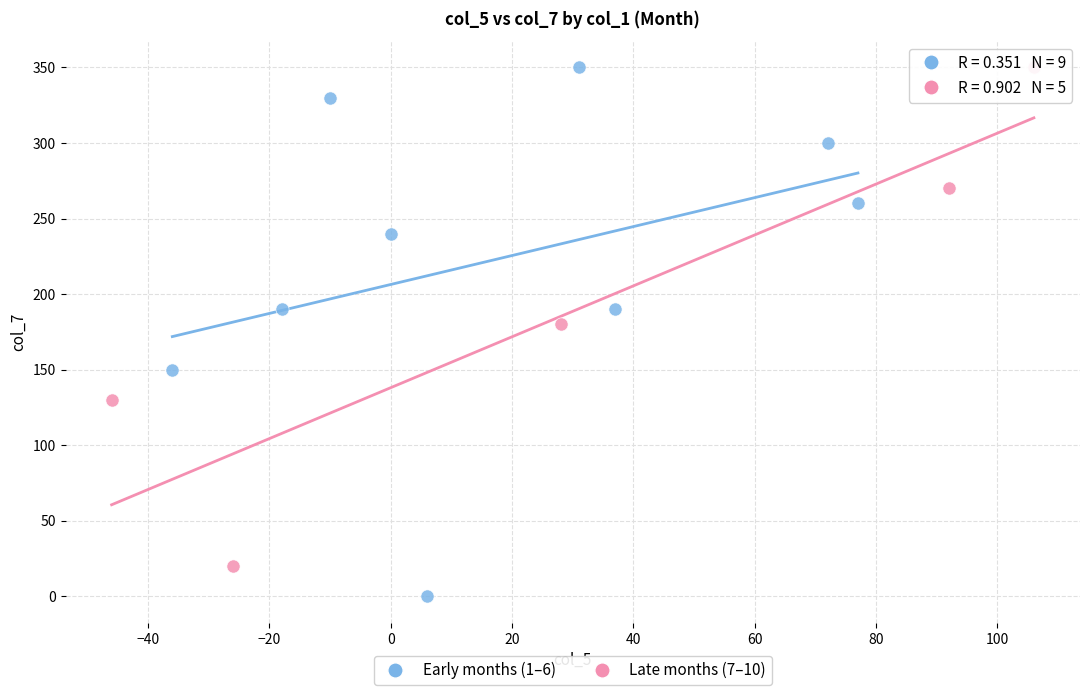

Which series has the widest spread of Y values?

Early months (1–6)